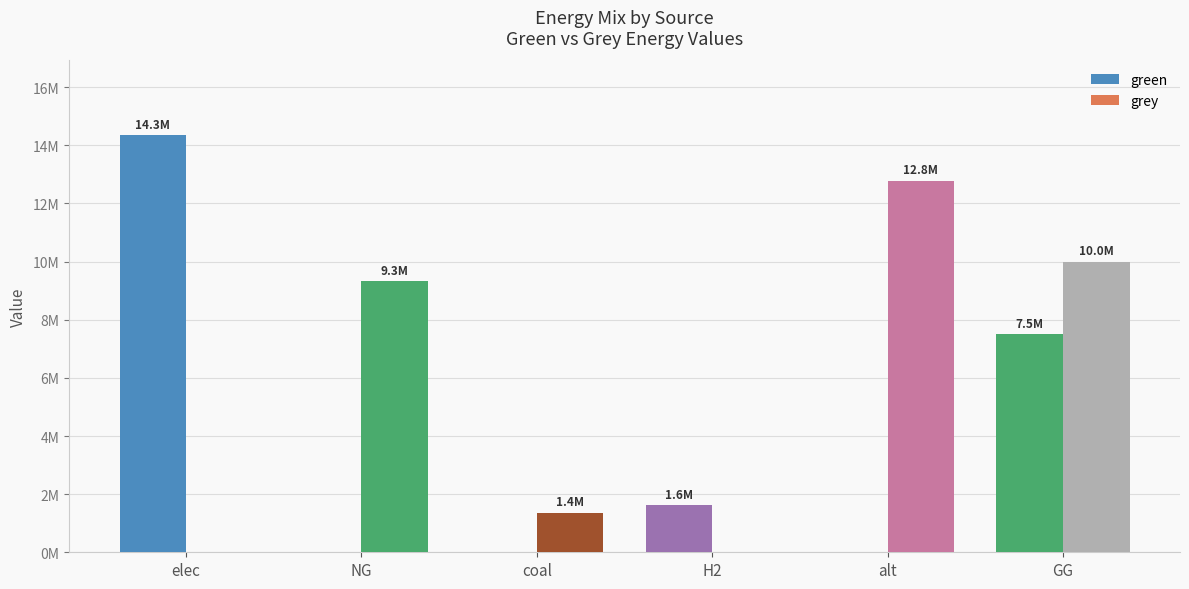

What is the value of the grey bar at the 6th from the left?

10000000.0